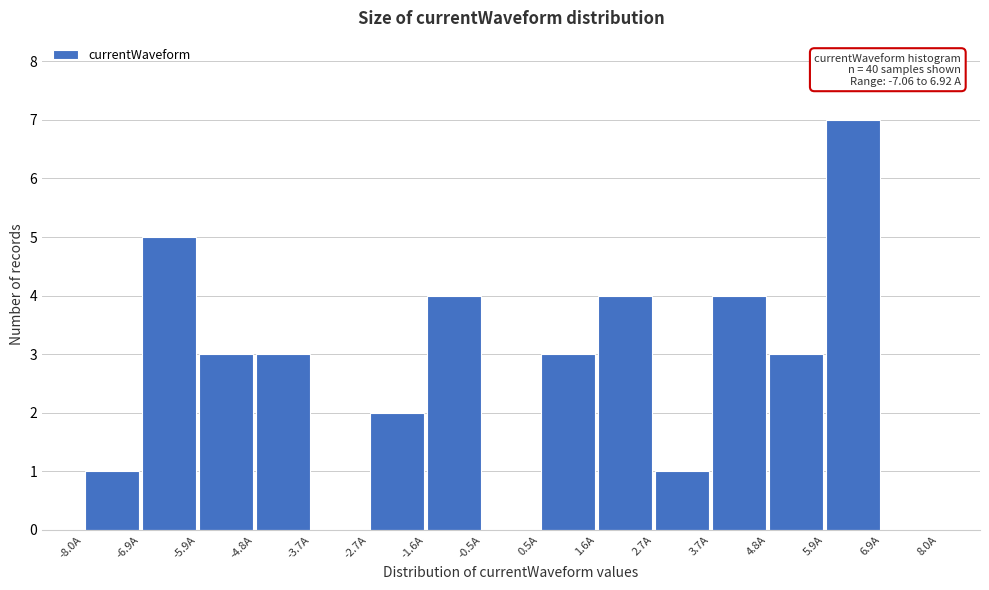

Which range on the x-axis has the tallest bar?

5.8 to 7.0